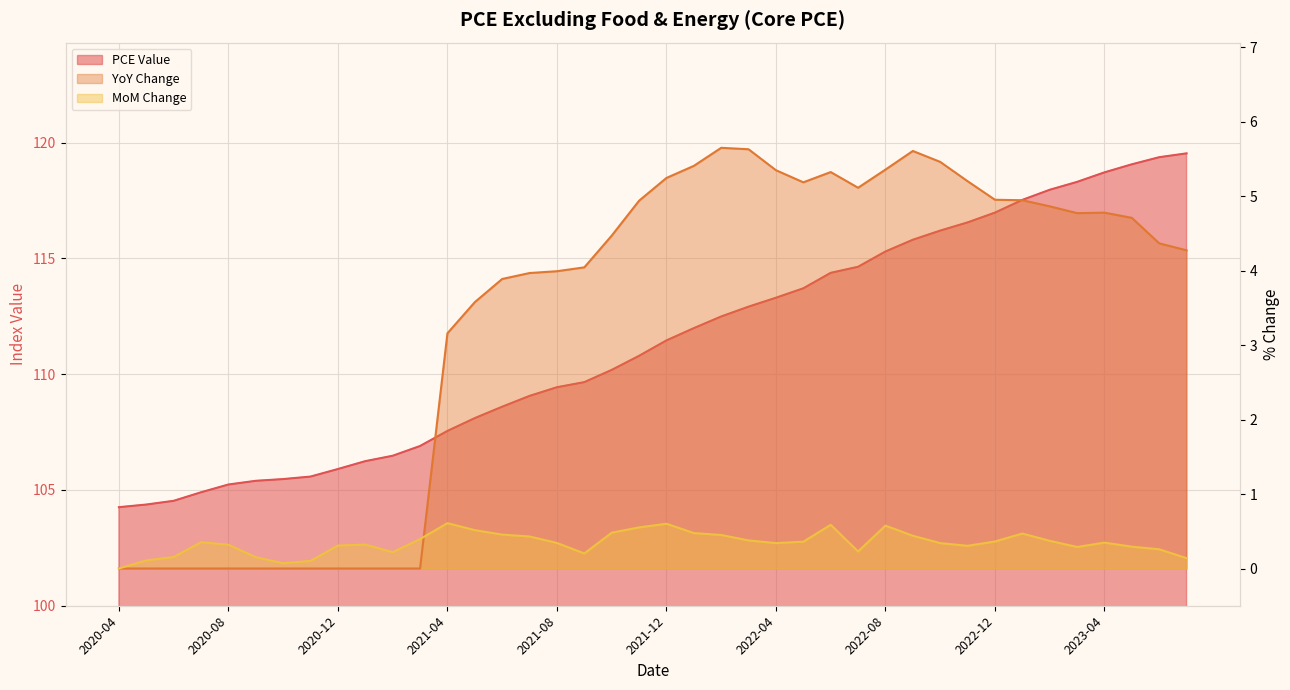

Which label corresponds to the largest value in the chart?

2023-07